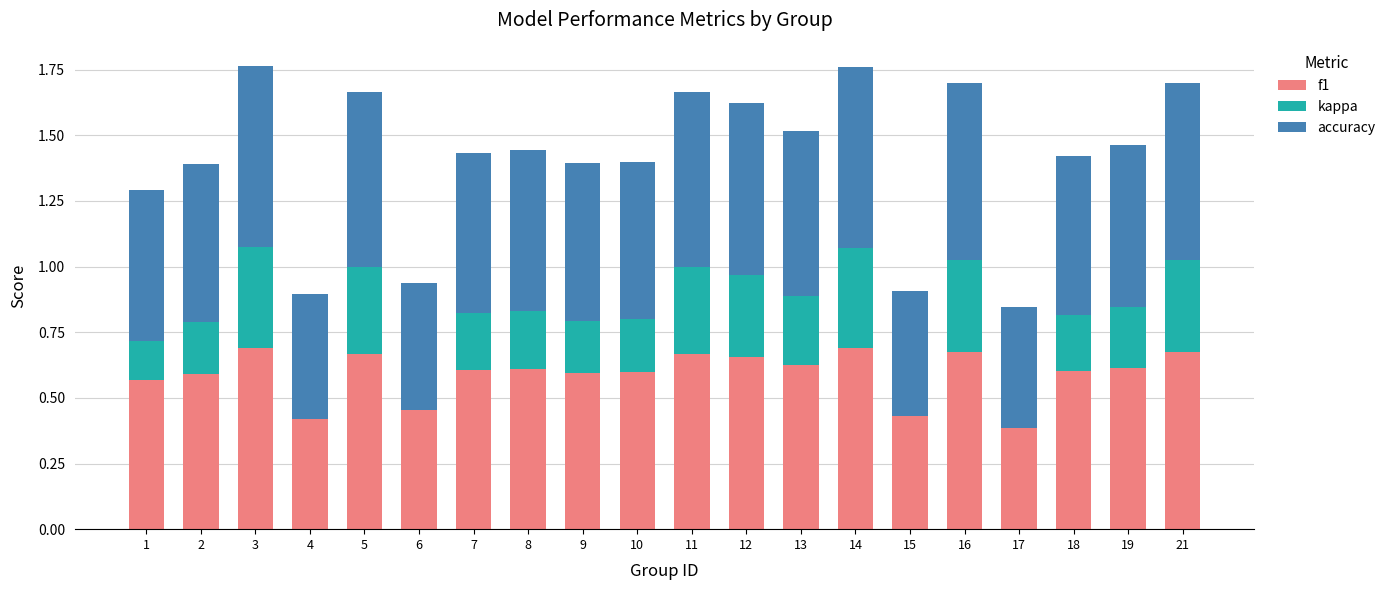

What is the maximum value for accuracy?

0.7